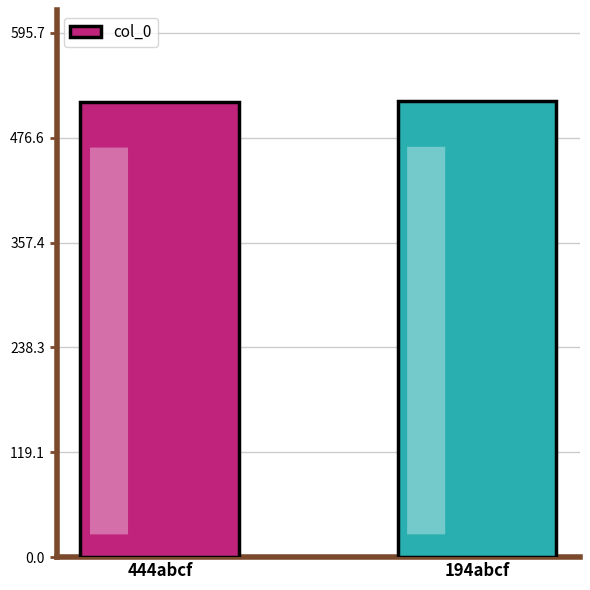

Approximately how many times larger is the value at 194abcf compared to 444abcf?

1.0